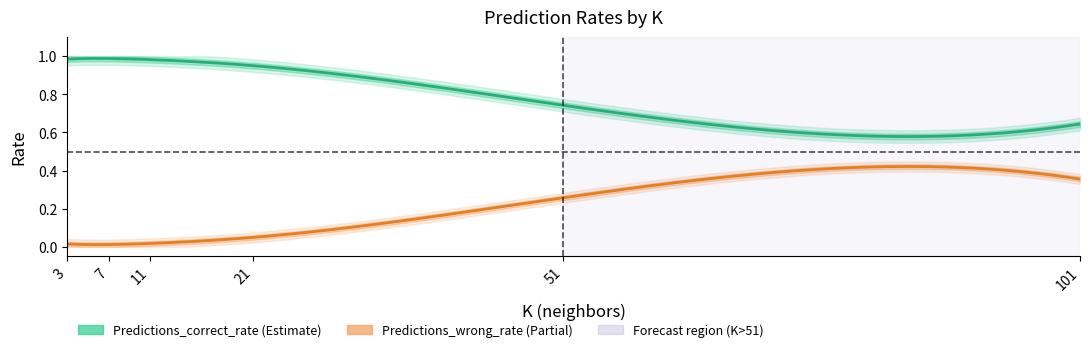

The Predictions_correct_rate series shows 1.0 at 3. True or false?

True